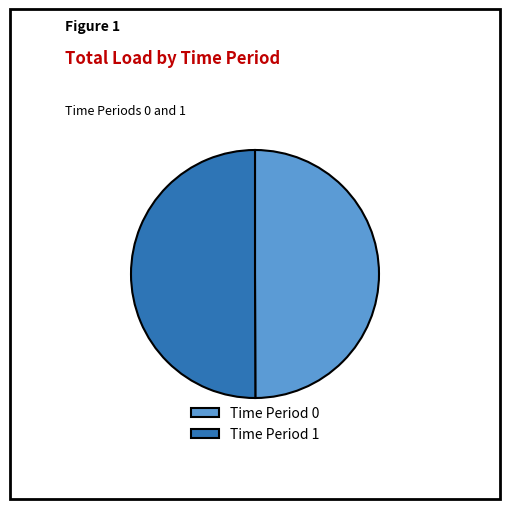

What is the ratio of the value at Time Period 0 to the value at Time Period 1?

1.0